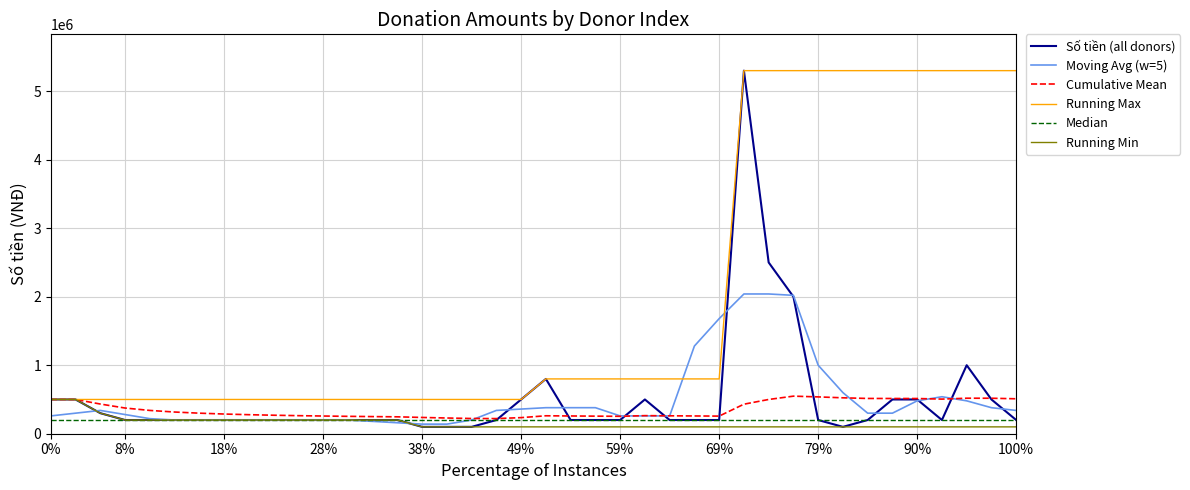

Which series has the largest total across all categories?

Running Max